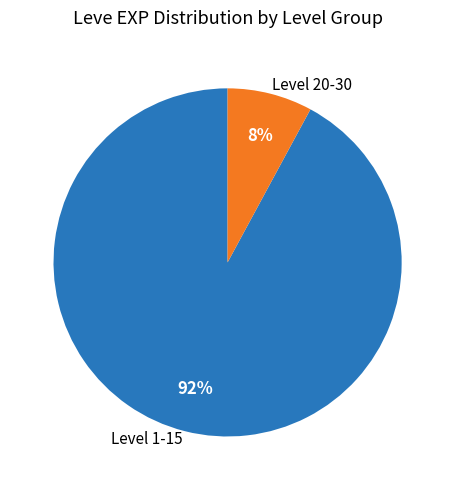

Which category has the biggest portion of the pie?

Level 1-15